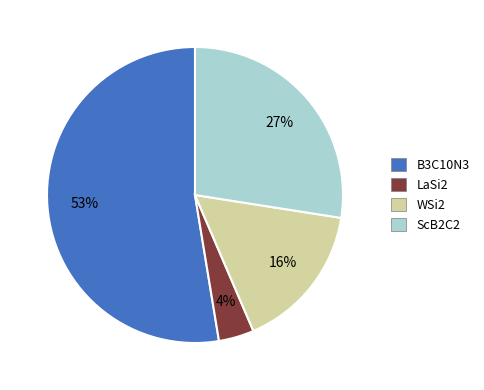

Count the number of slices in the pie.

4